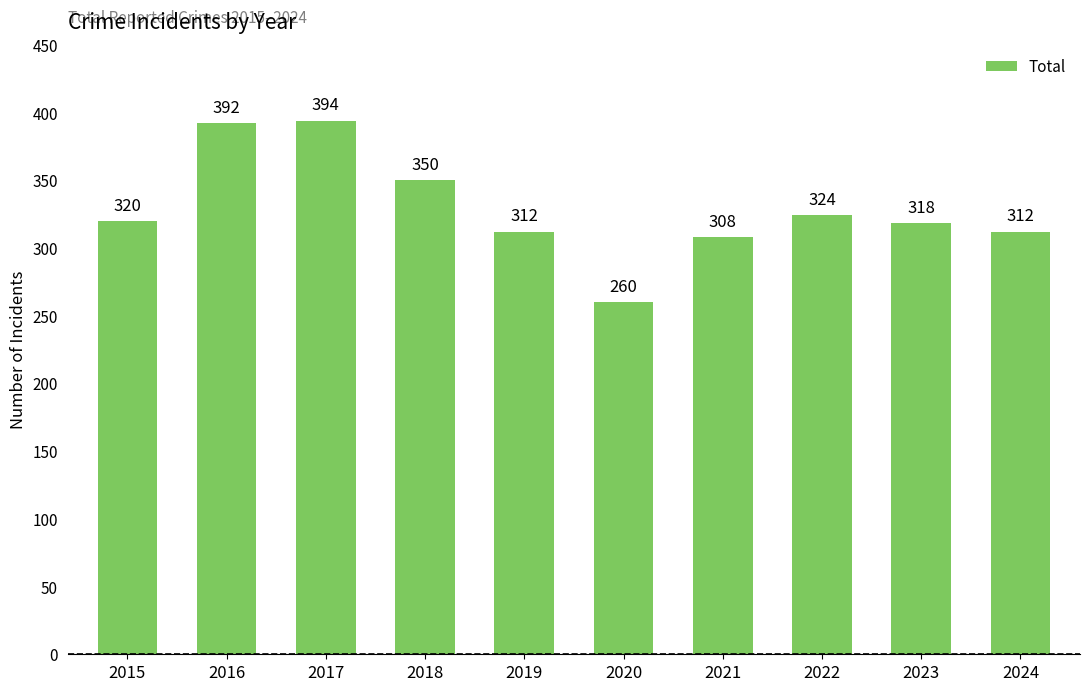

What is the difference between the second highest and second lowest values?

84